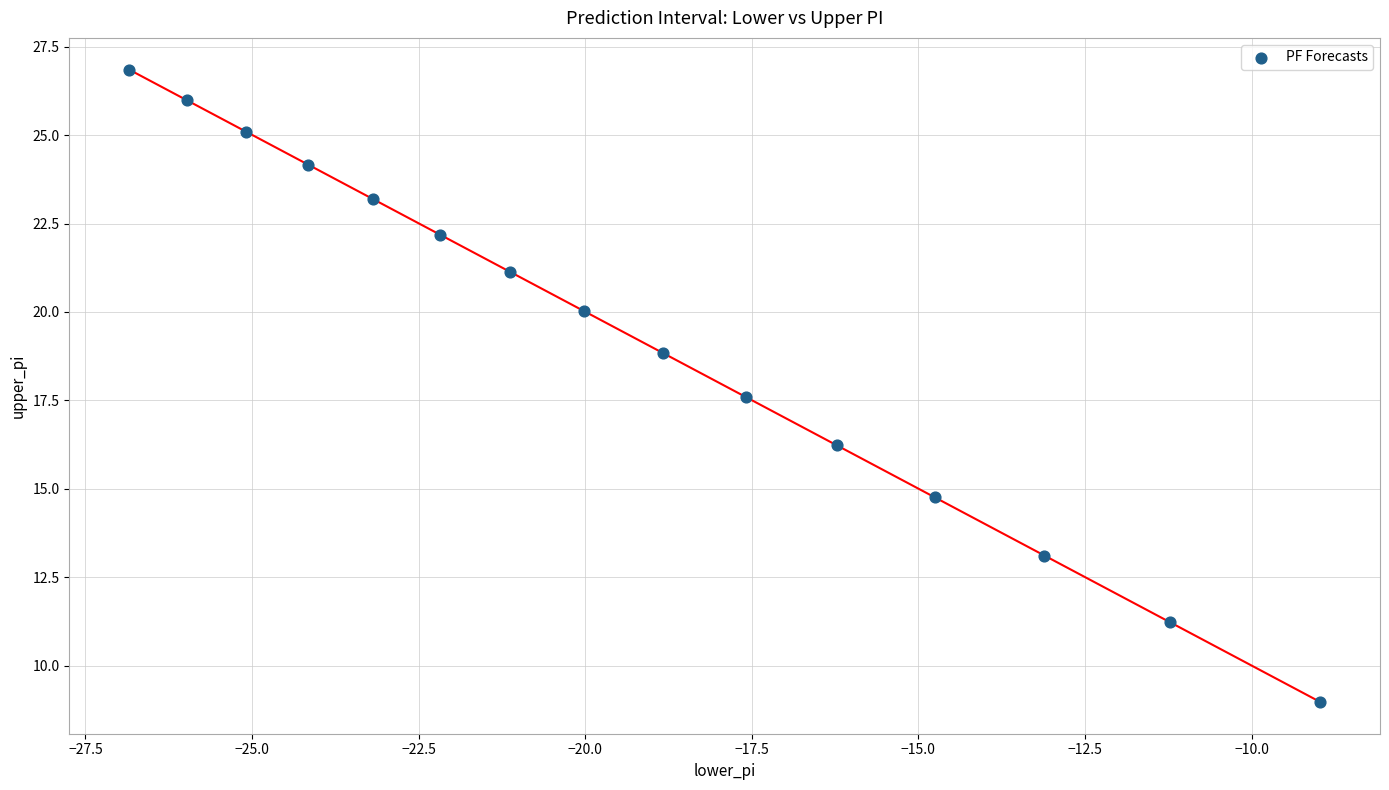

What is the range of Y values (max minus min)?

17.9